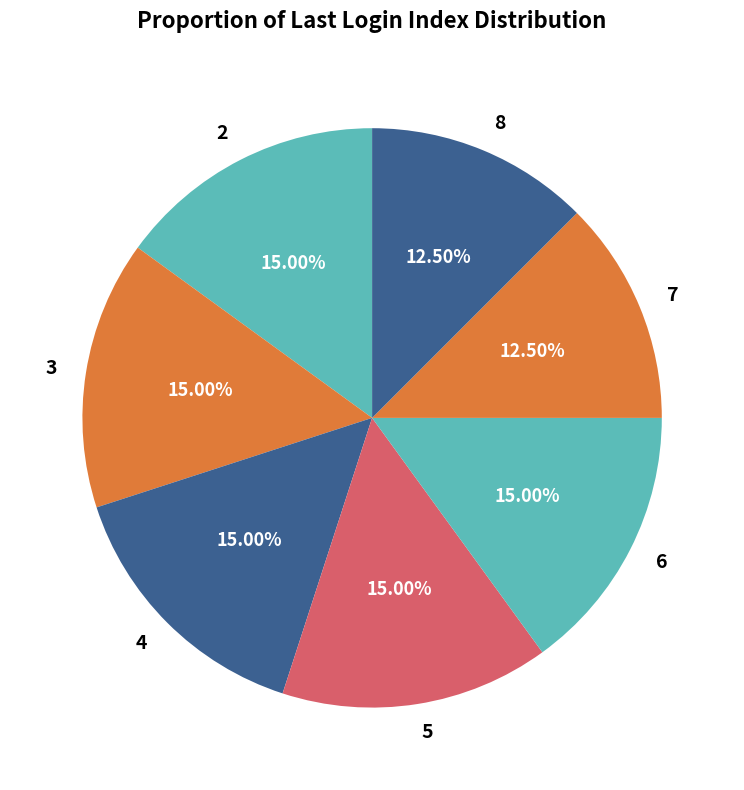

Is 8 the majority of the pie?

No